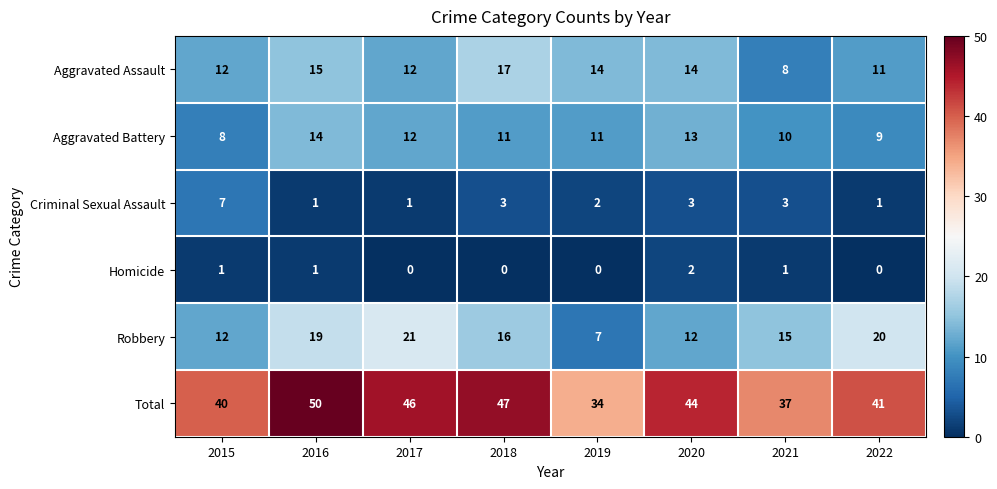

What is the sum of all Aggravated Battery values?

88